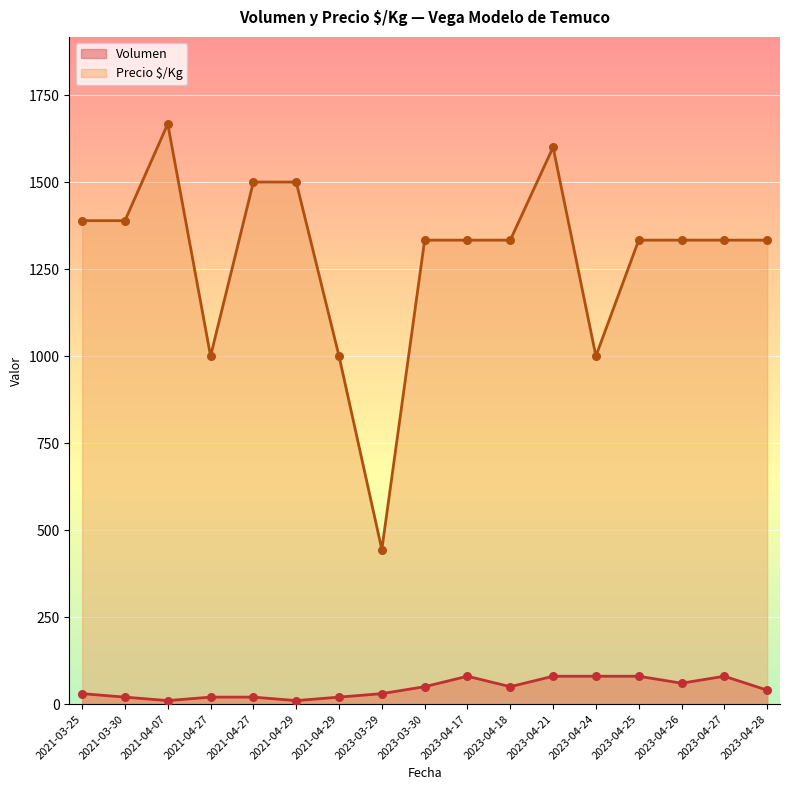

Which series has the largest total across all categories?

Precio $/Kg